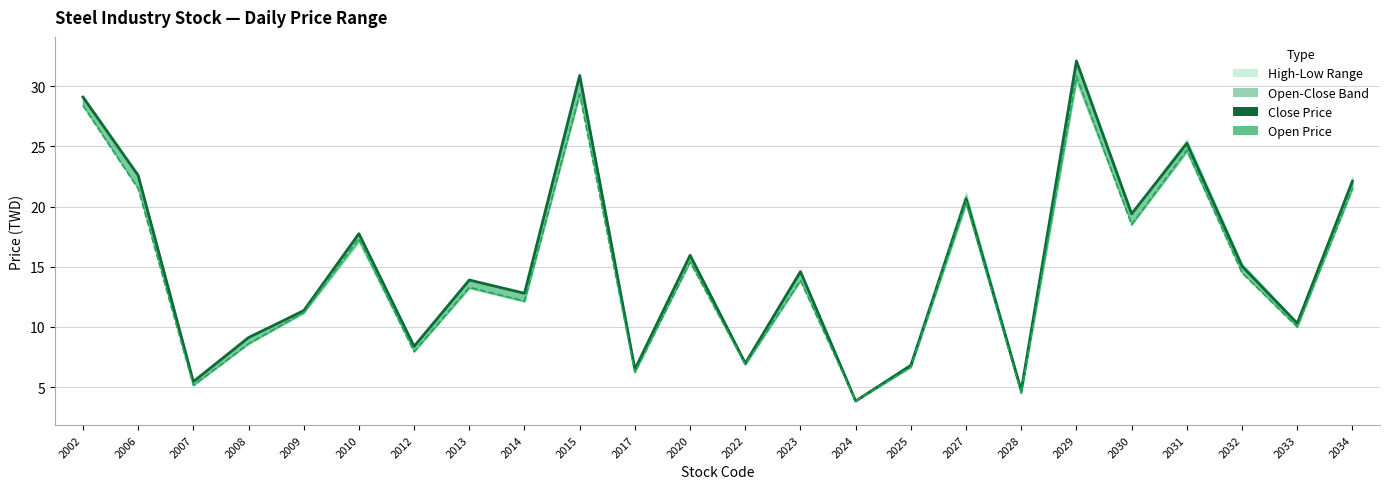

What is the difference between the maximum and minimum values in the Open Price series?

27.0